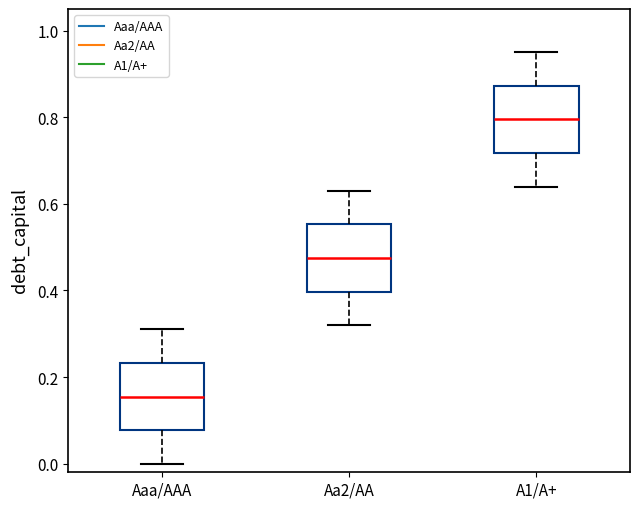

Reading left to right, read every box against the y-axis: the position of its median line, the range the box covers, and the ends of its whiskers. The values are not printed on the chart, so give them approximately, as read against the axis.

Aaa/AAA: median 0.16, box 0.08 to 0.24, whiskers 0.00 to 0.32
Aa2/AA: median 0.48, box 0.40 to 0.56, whiskers 0.32 to 0.64
A1/A+: median 0.80, box 0.72 to 0.88, whiskers 0.64 to 0.96